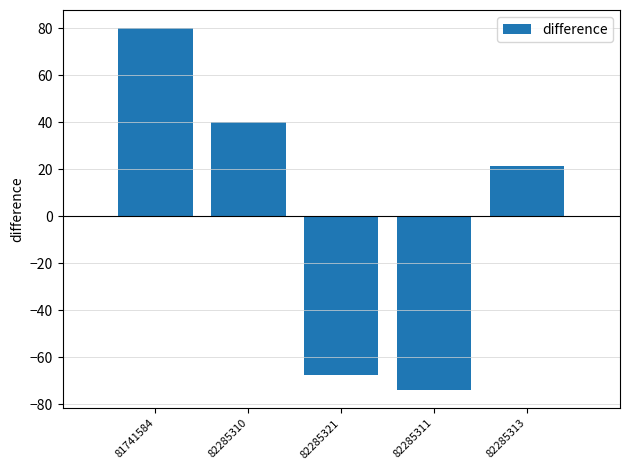

Rank the categories by value from highest to lowest.

81741584, 82285310, 82285313, 82285321, 82285311